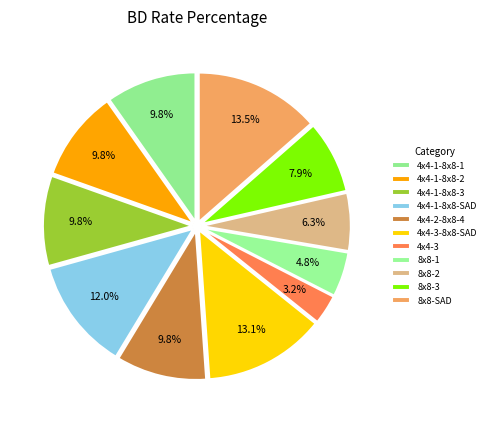

Which category has the biggest portion of the pie?

8x8-SAD